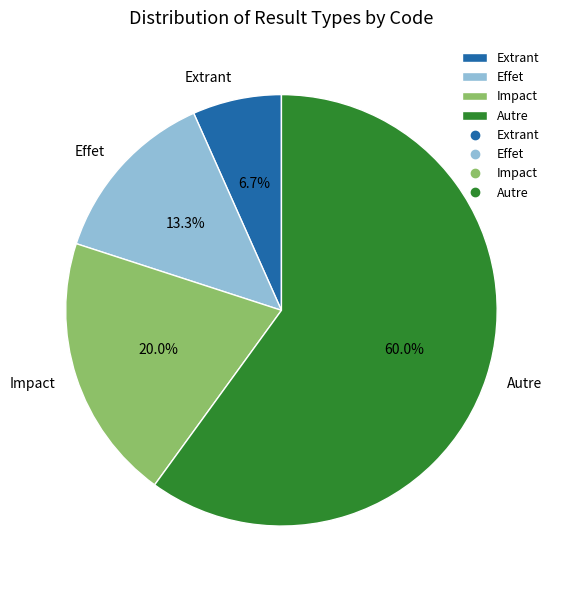

Between Effet and Extrant, which is larger?

Effet